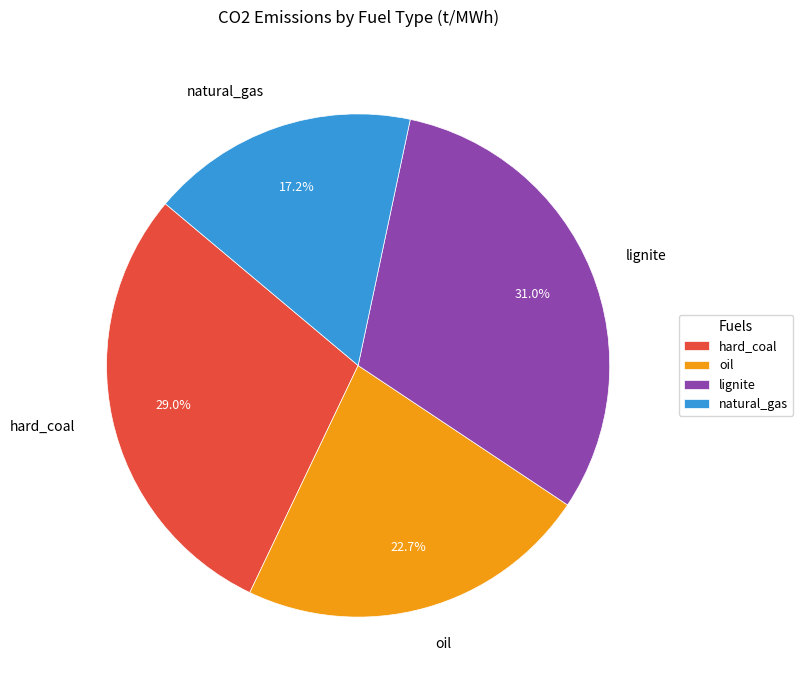

How many slices are in this pie chart?

4